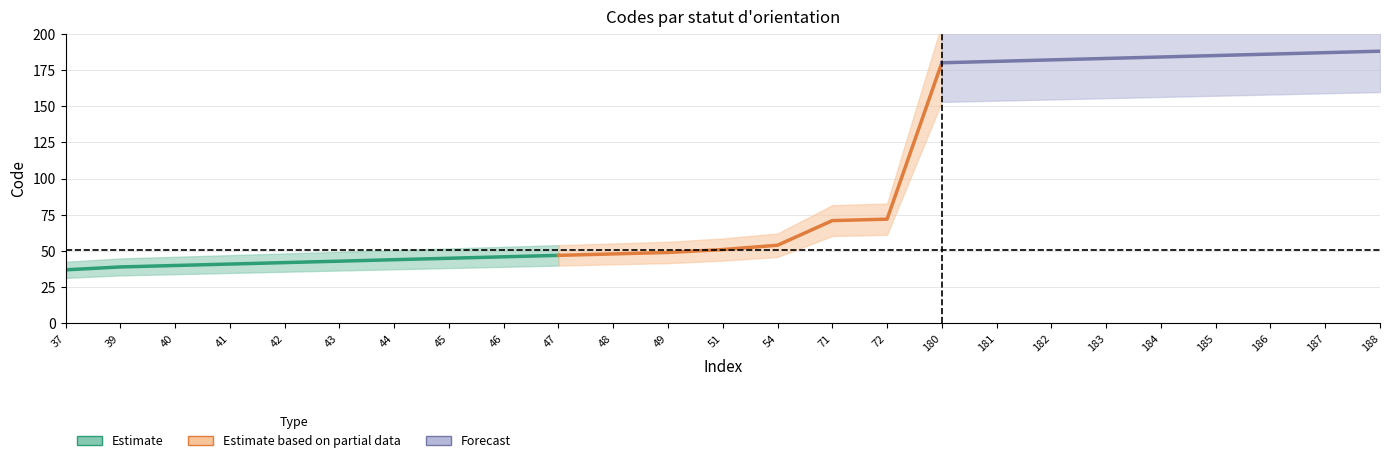

Rank the categories by value from highest to lowest.

188, 187, 186, 185, 184, 183, 182, 181, 180, 72, 71, 54, 51, 49, 48, 47, 46, 45, 44, 43, 42, 41, 40, 39, 37